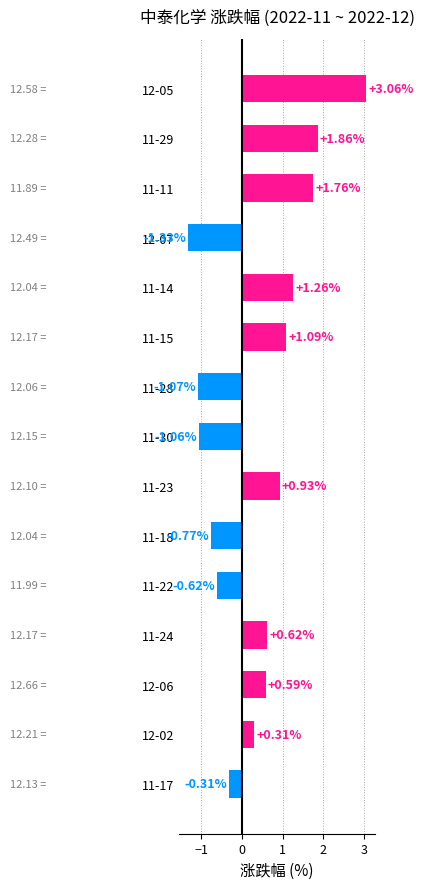

Which has a higher value, 11-30 or 11-14?

11-14